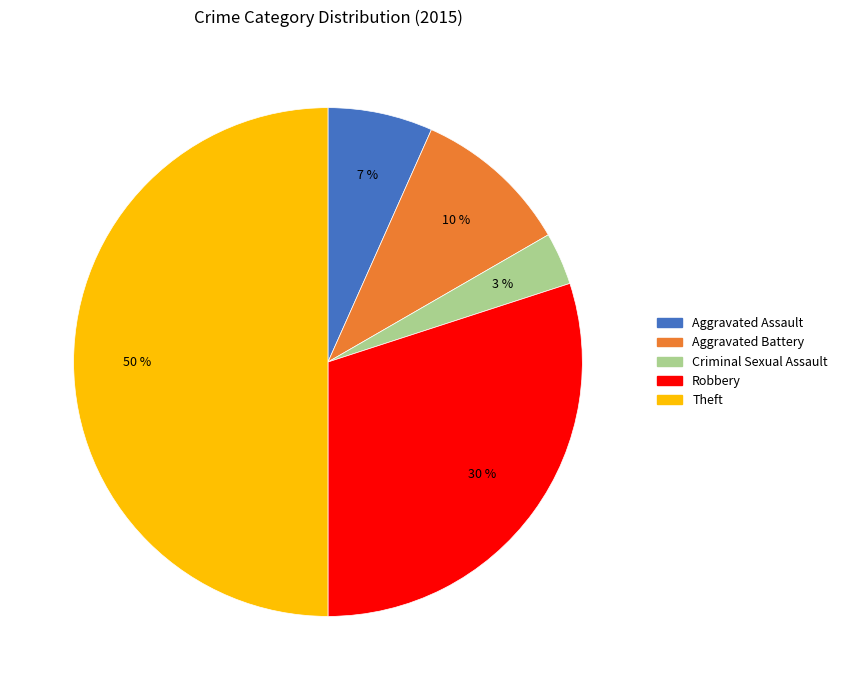

What is the largest slice in the pie chart?

Theft